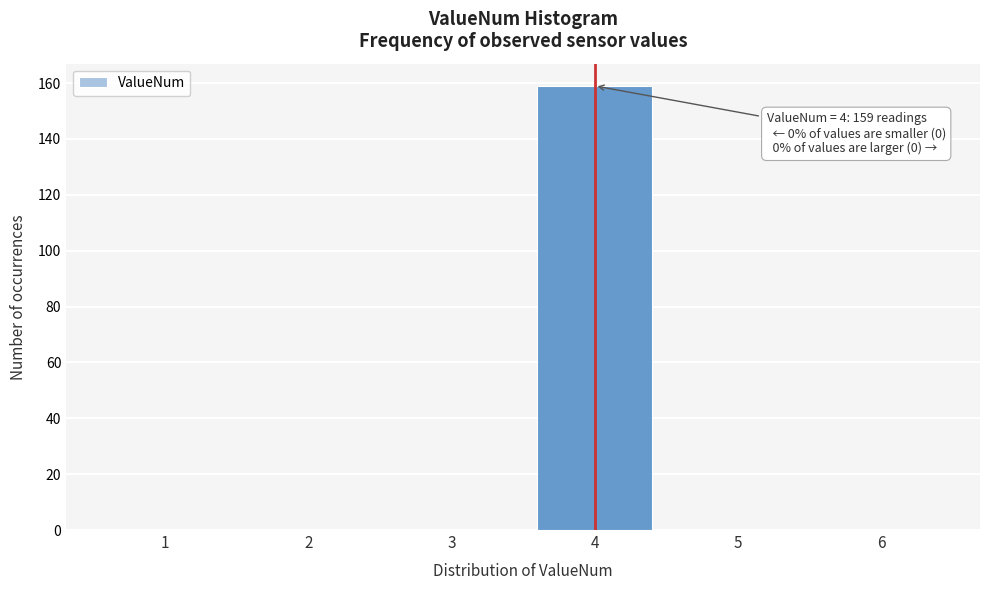

Reading left to right, transcribe all the data shown in this chart.

1=0	2=0	3=0	4=159	5=0	6=0